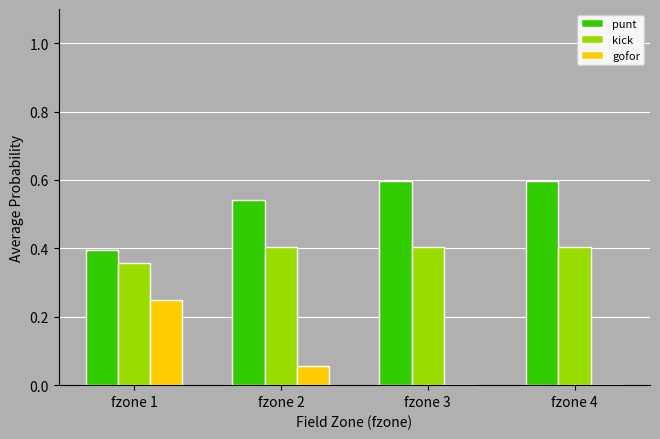

Is the value of gofor at fzone 2 greater than the value of kick at fzone 1?

No